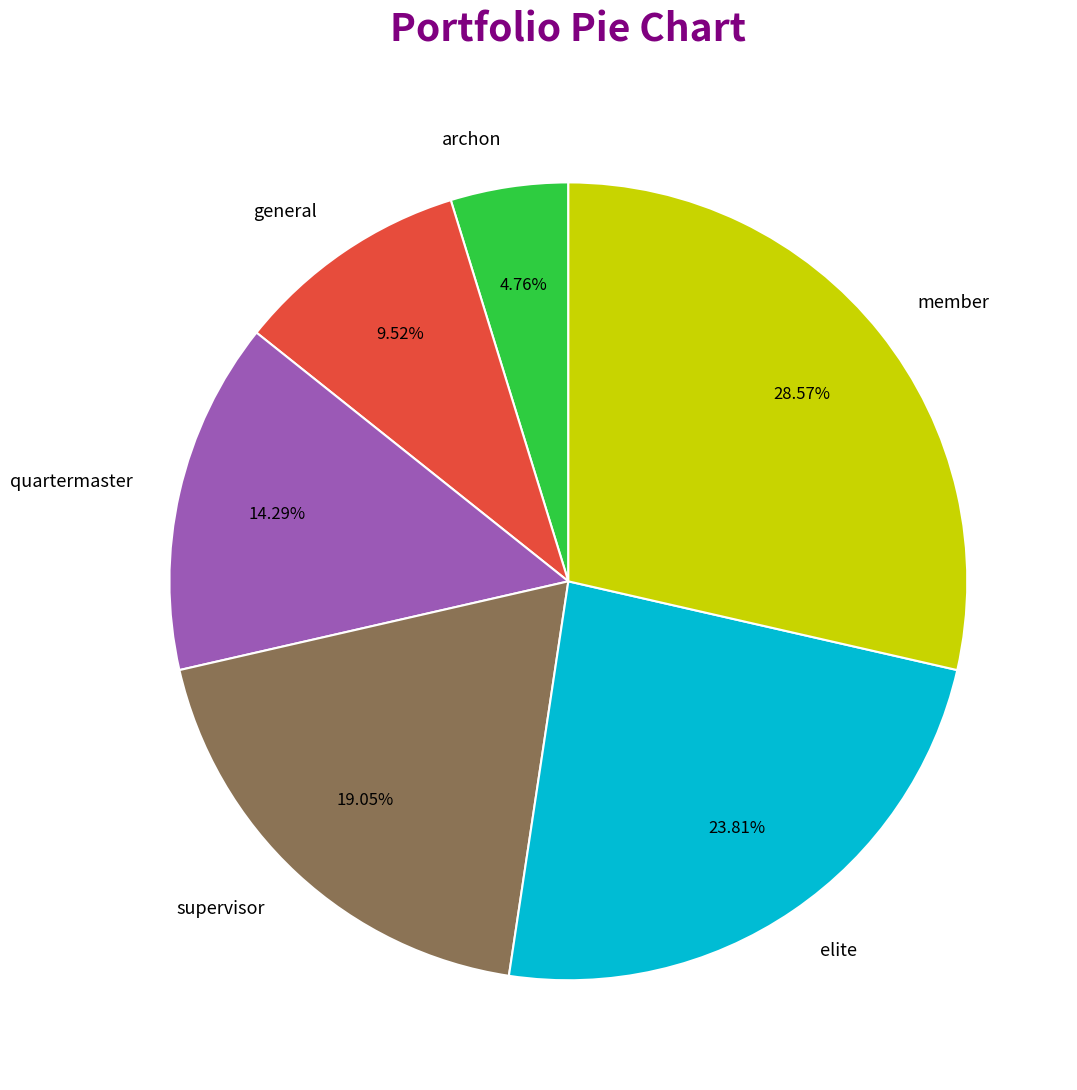

Is it true that supervisor is 19% of the pie?

True